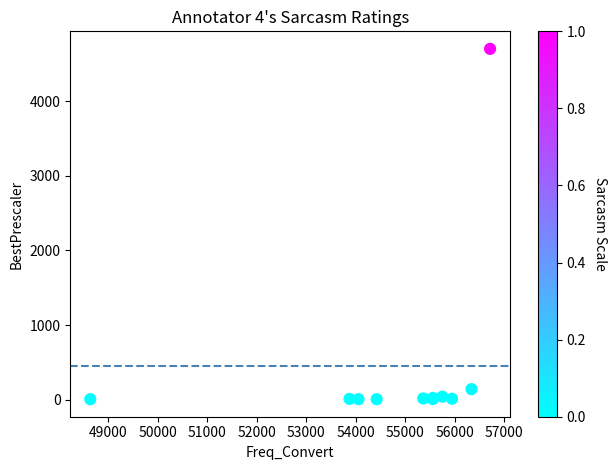

What Y value in the scatter plot is closest to 2353?

141